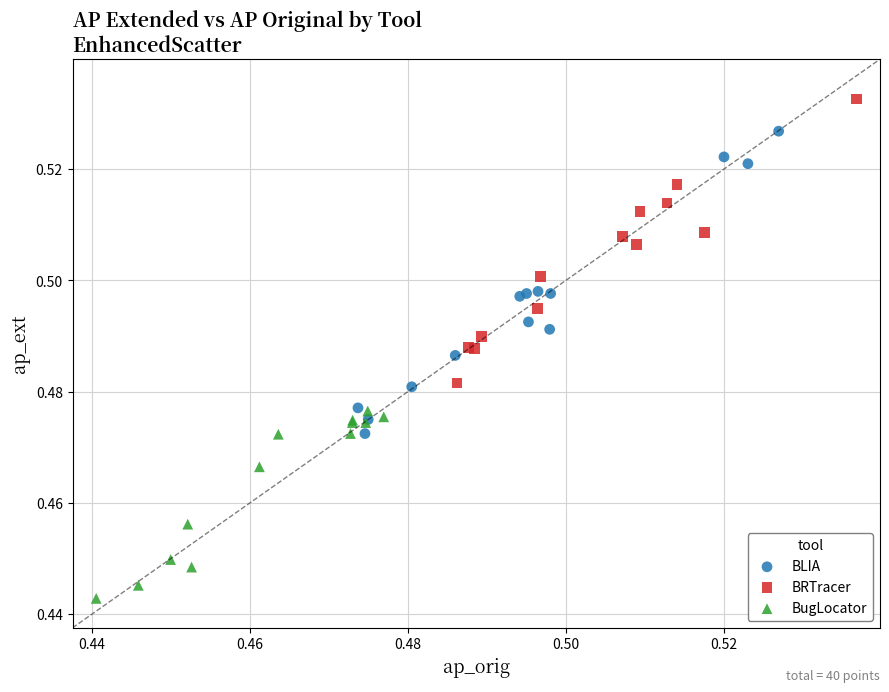

Which series contains the lowest Y value?

BugLocator